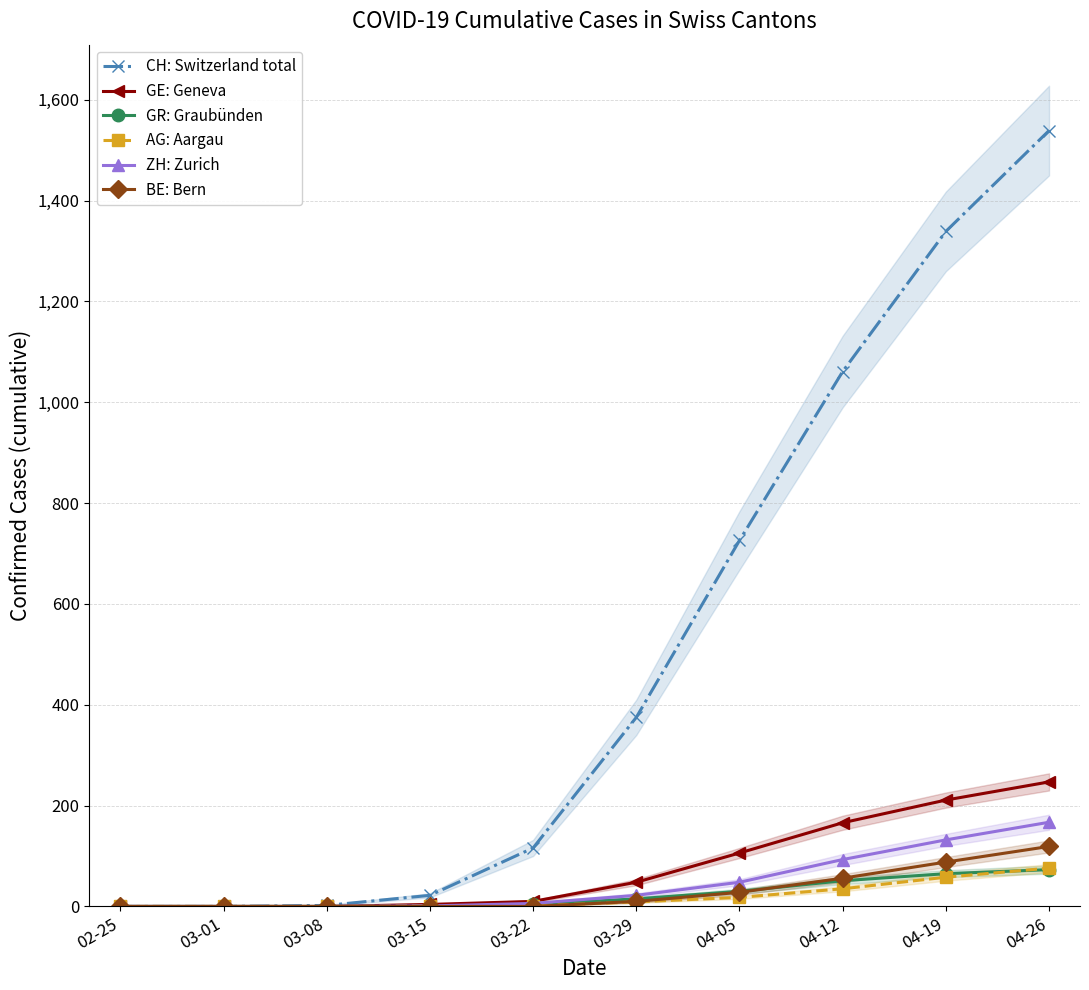

Is the value of BE: Bern at 04-19 greater than the value of GE: Geneva at 03-29?

Yes